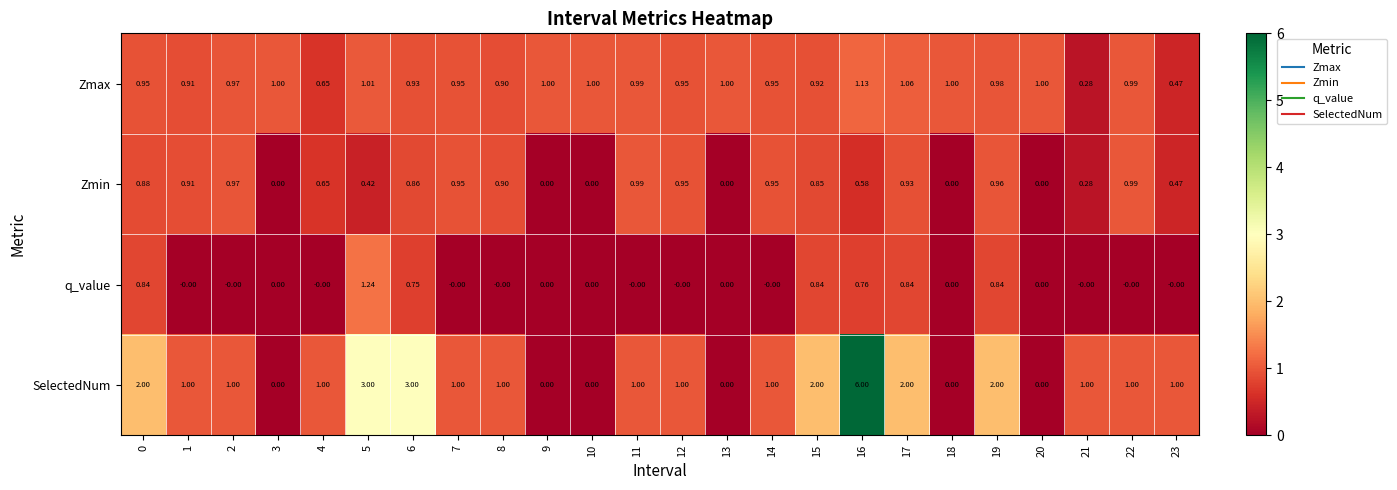

Is the value of Zmax at 22 greater than the value of SelectedNum at 23?

No